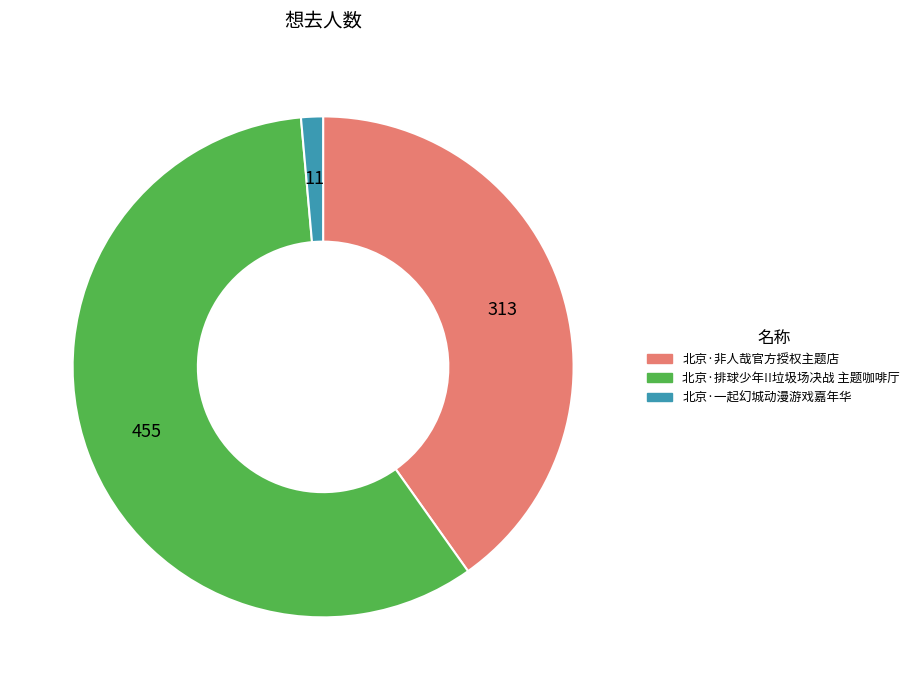

What is the ratio of the value at 北京·非人哉官方授权主题店 to the value at 北京·排球少年!!垃圾场决战 主题咖啡厅?

0.7